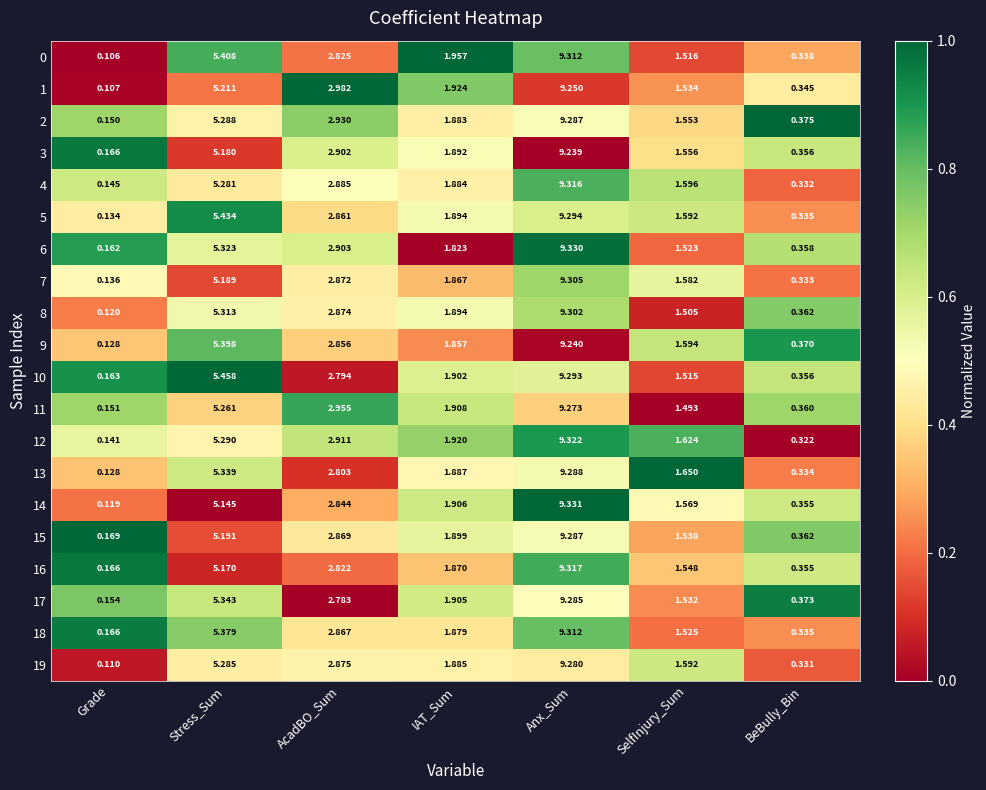

Which category has the lowest value in the 7 series?

Grade